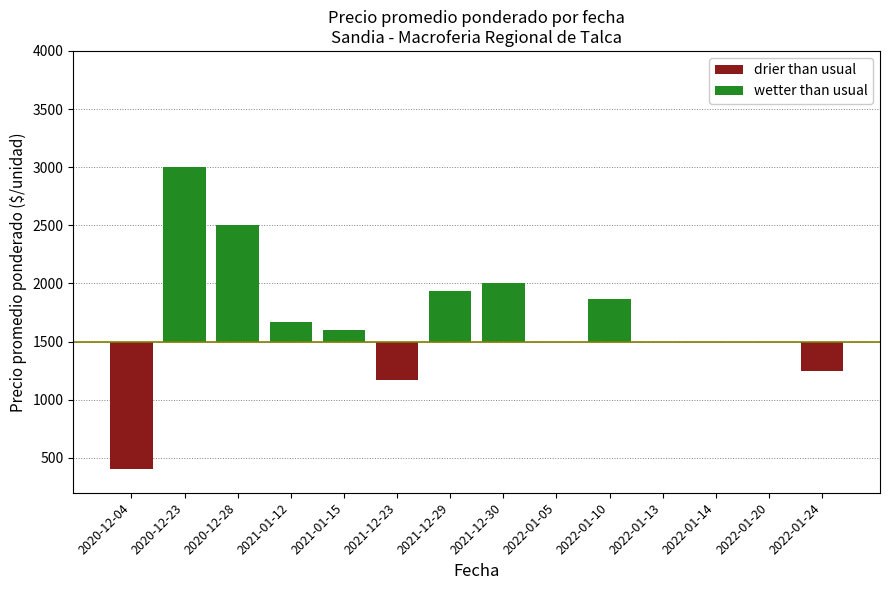

The Precio maximo series shows 362 at 2021-01-12. True or false?

False